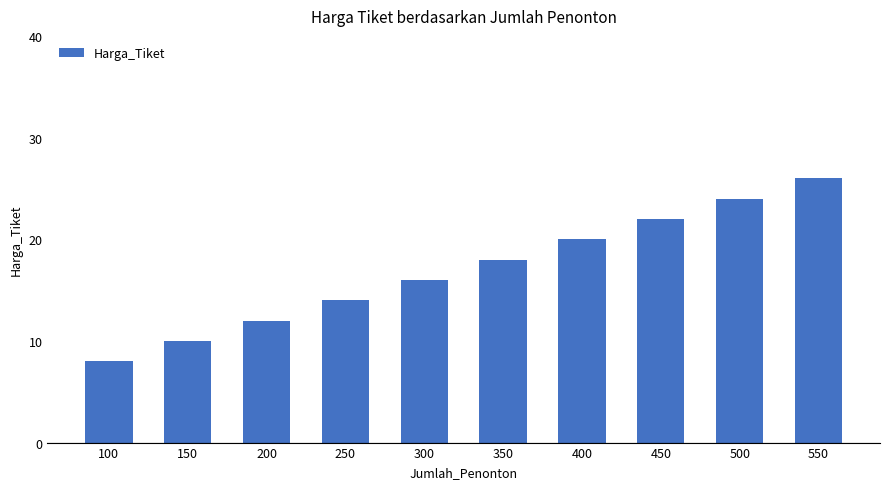

What is the change in value from 250 to 300?

+2